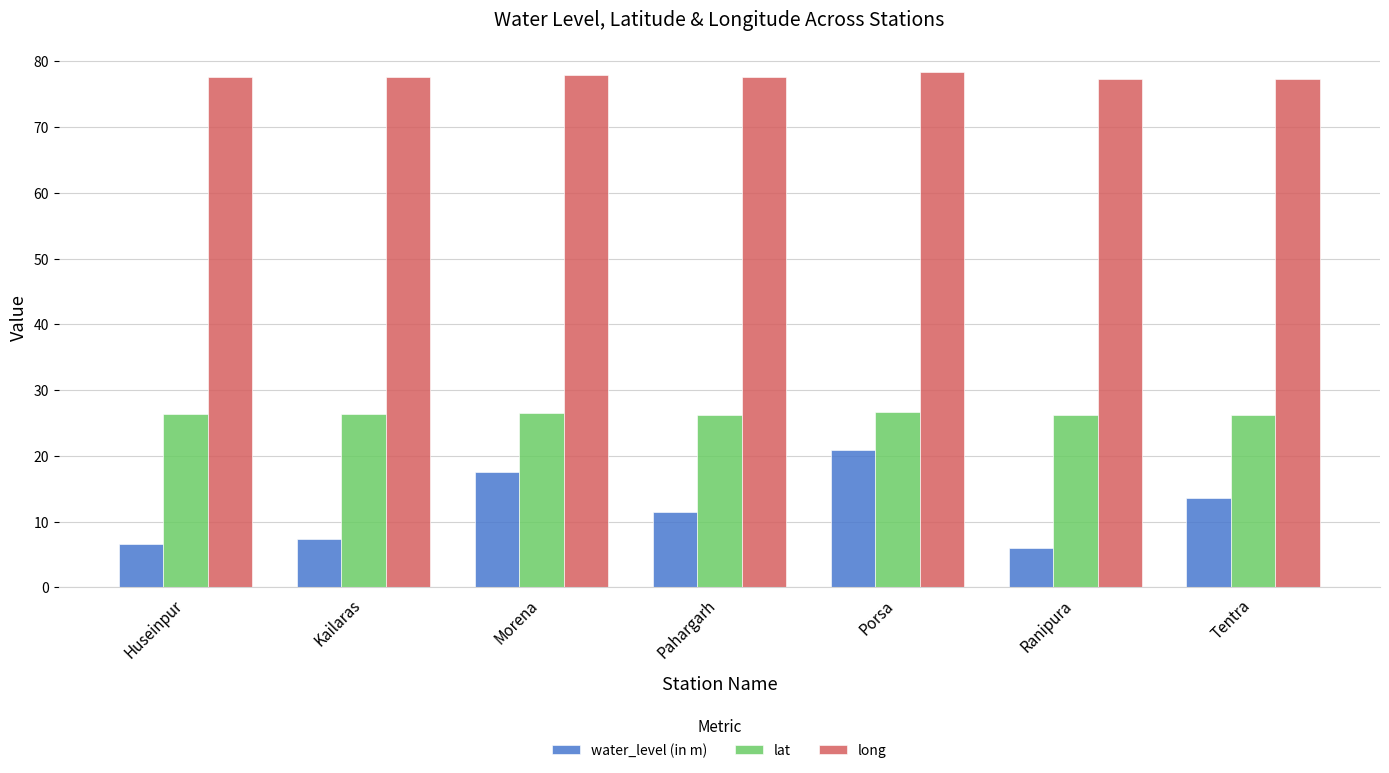

How many data points does each series have?

7